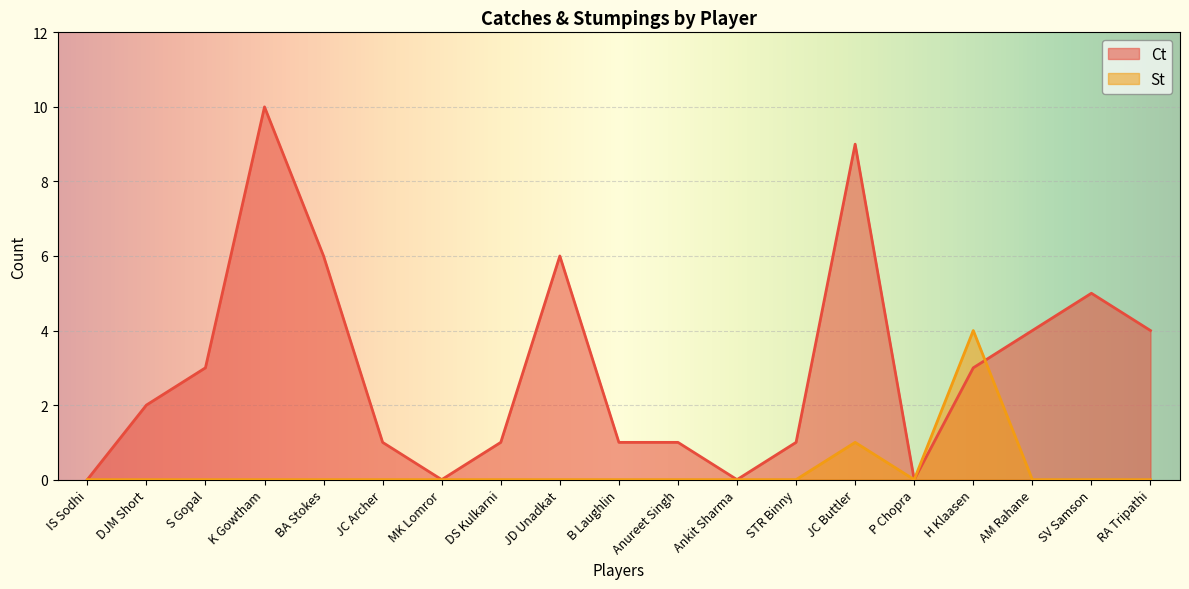

Where is St nearest to the value 2?

JC Buttler